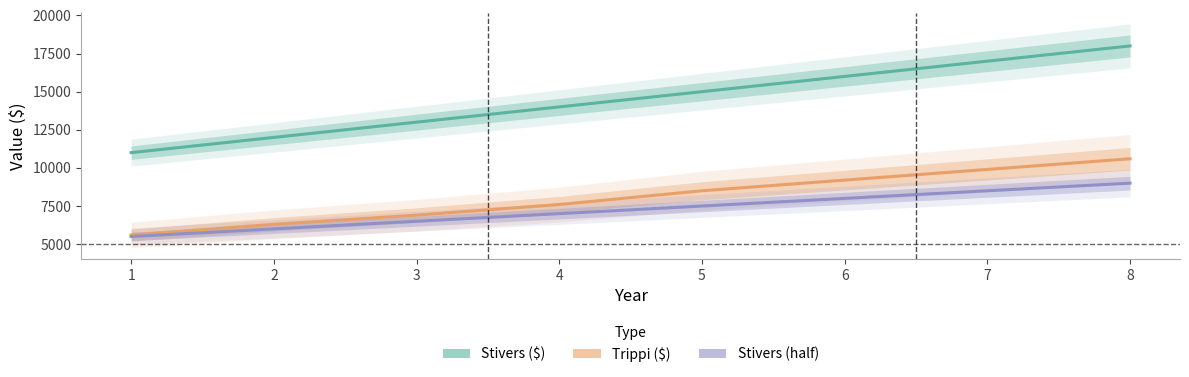

The value of Stivers ($) at 5 is 15000. True or false?

True